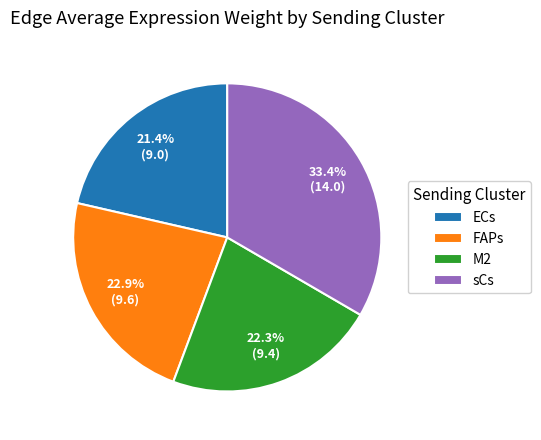

Does sCs account for over 50% of the chart?

No